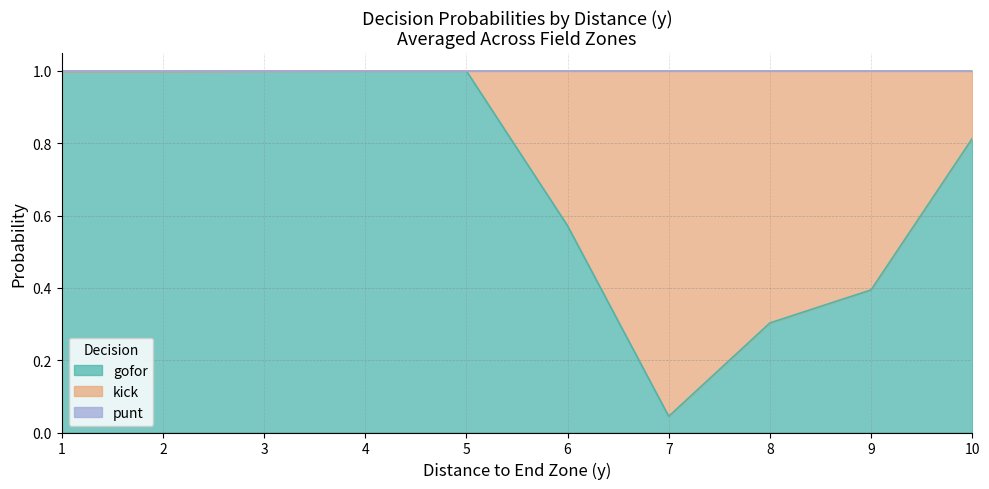

The value of kick at 6 is 0.7. True or false?

False